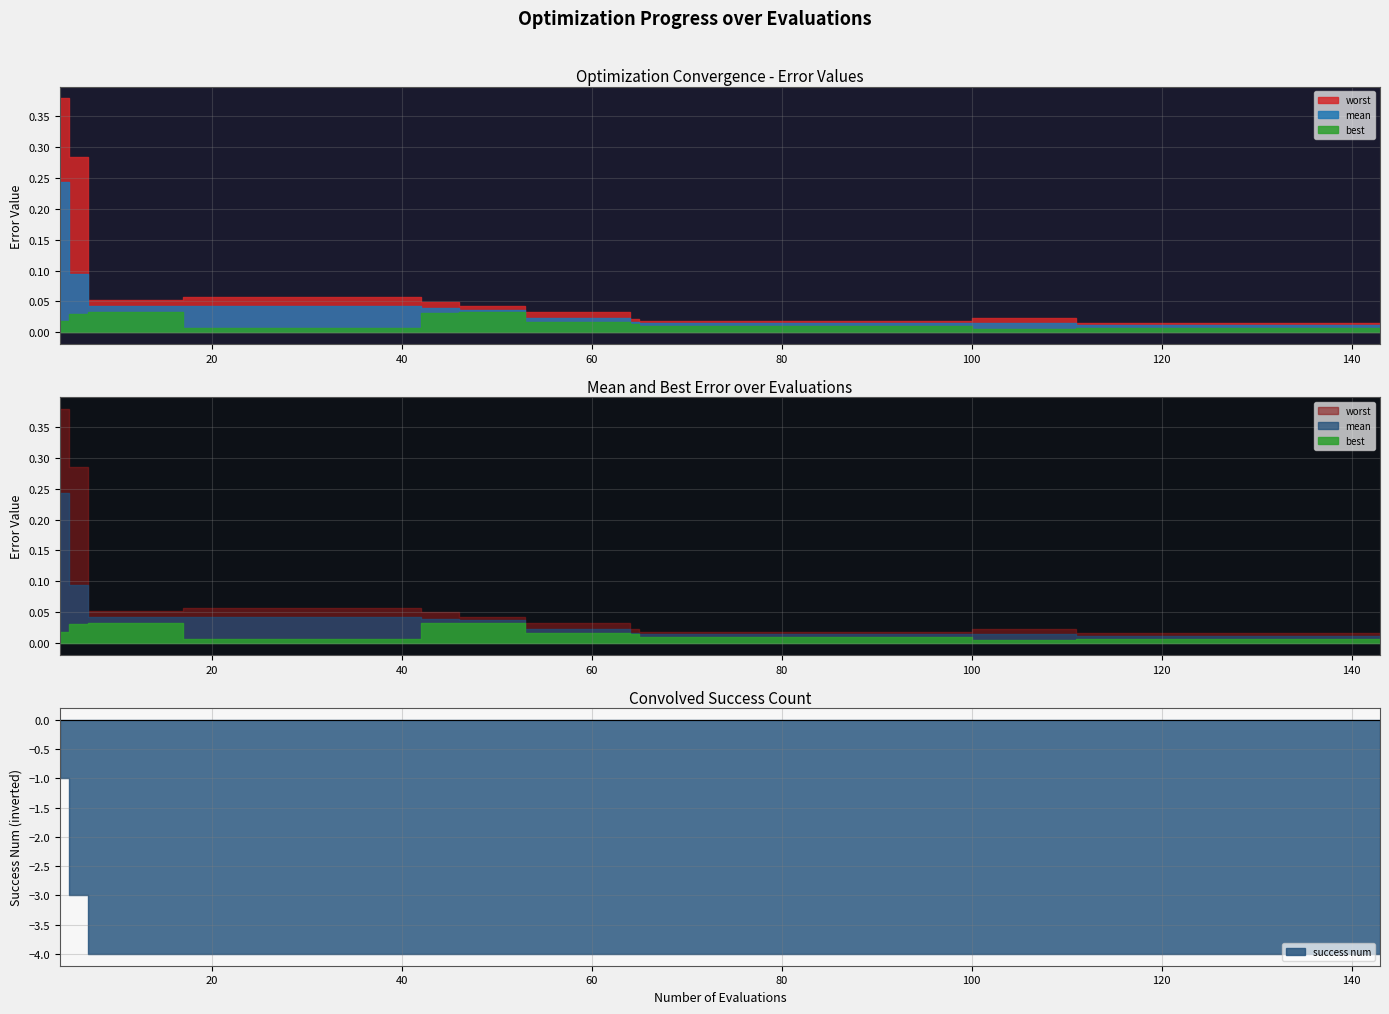

What is the sum of all best values?

0.5